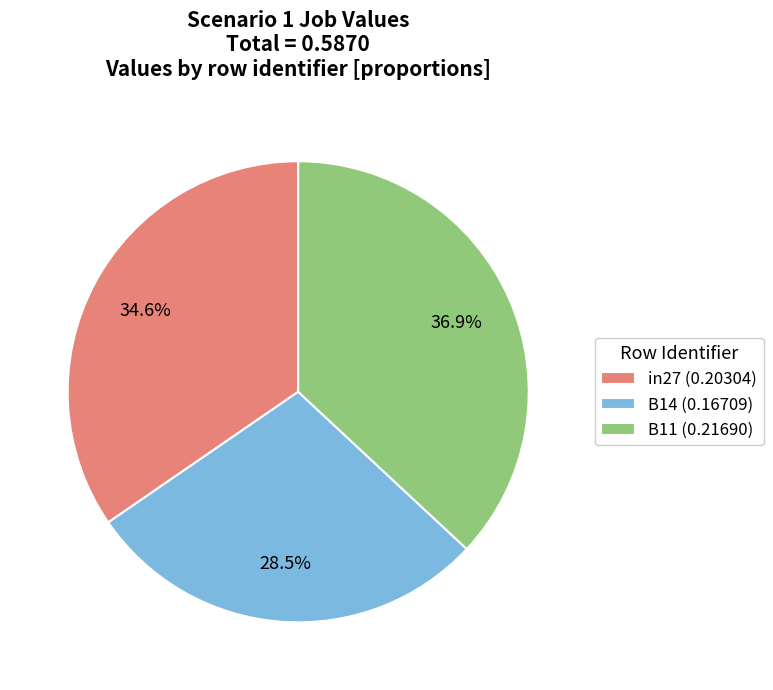

True or false: in27 accounts for 26% of the total.

False